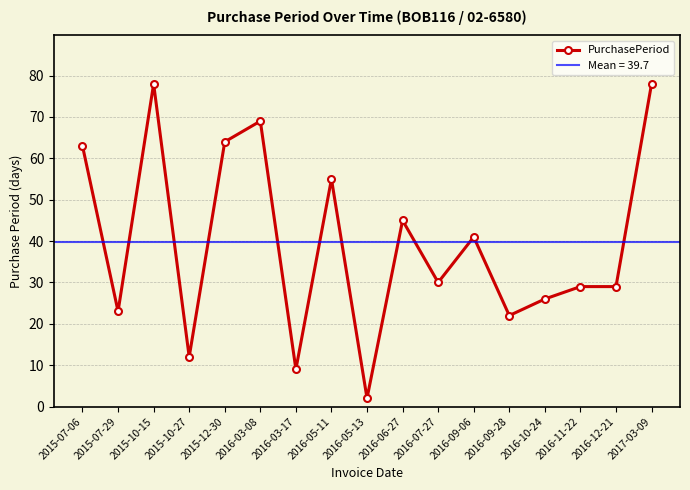

What is the ratio of the value at 2015-07-06 to the value at 2015-10-15?

0.8